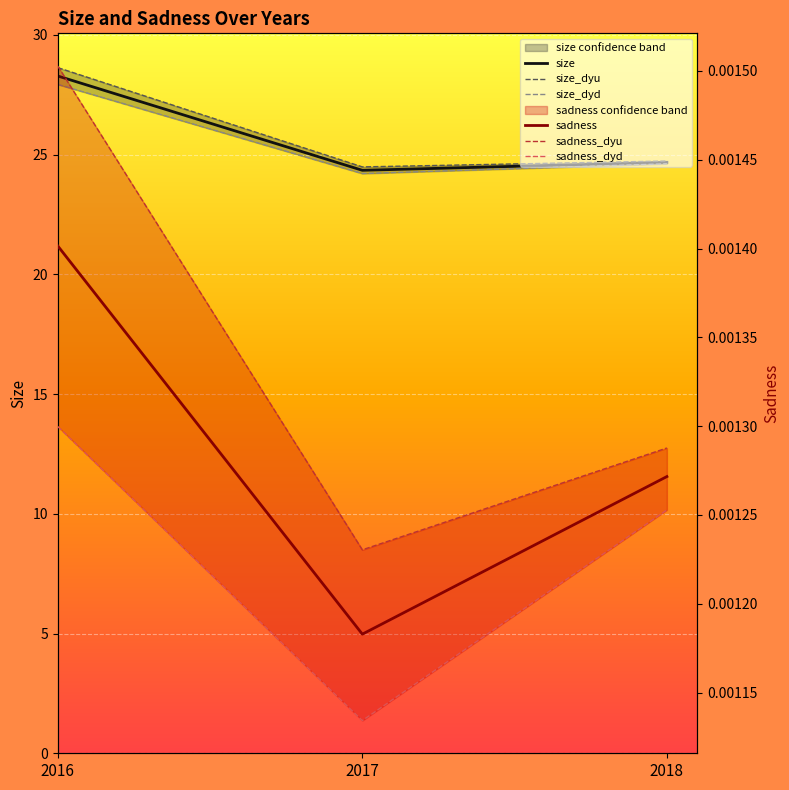

The sadness_dyu series shows 0.0 at 2017. True or false?

True